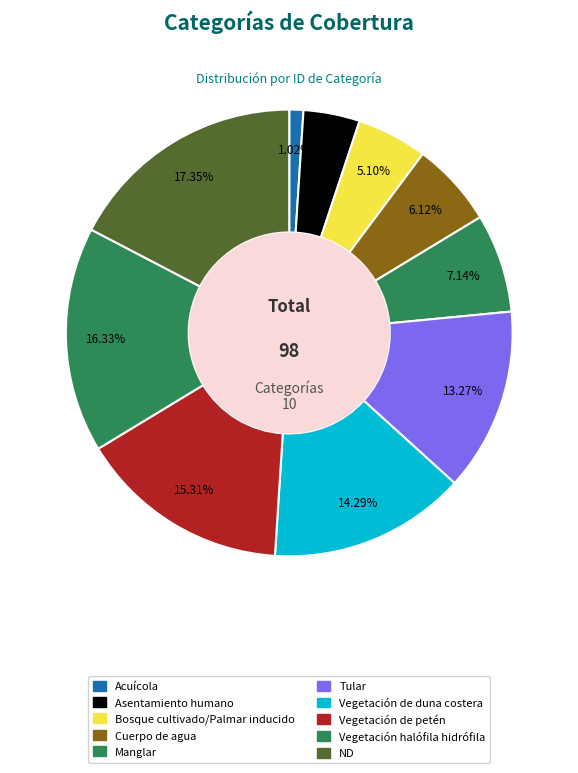

To the nearest percent, what is the average slice percentage?

10%